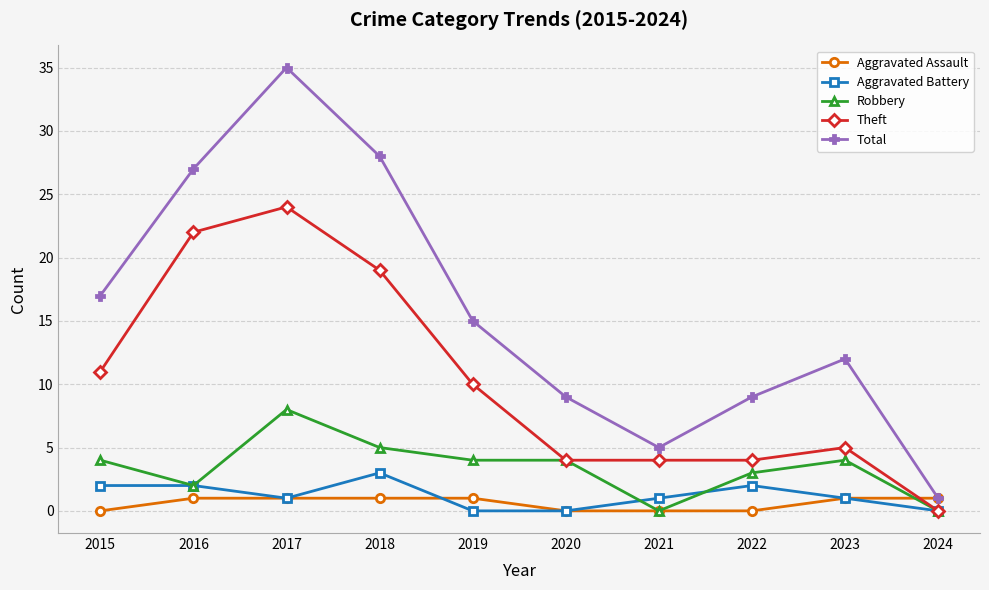

Does the chart have visible grid lines?

Yes